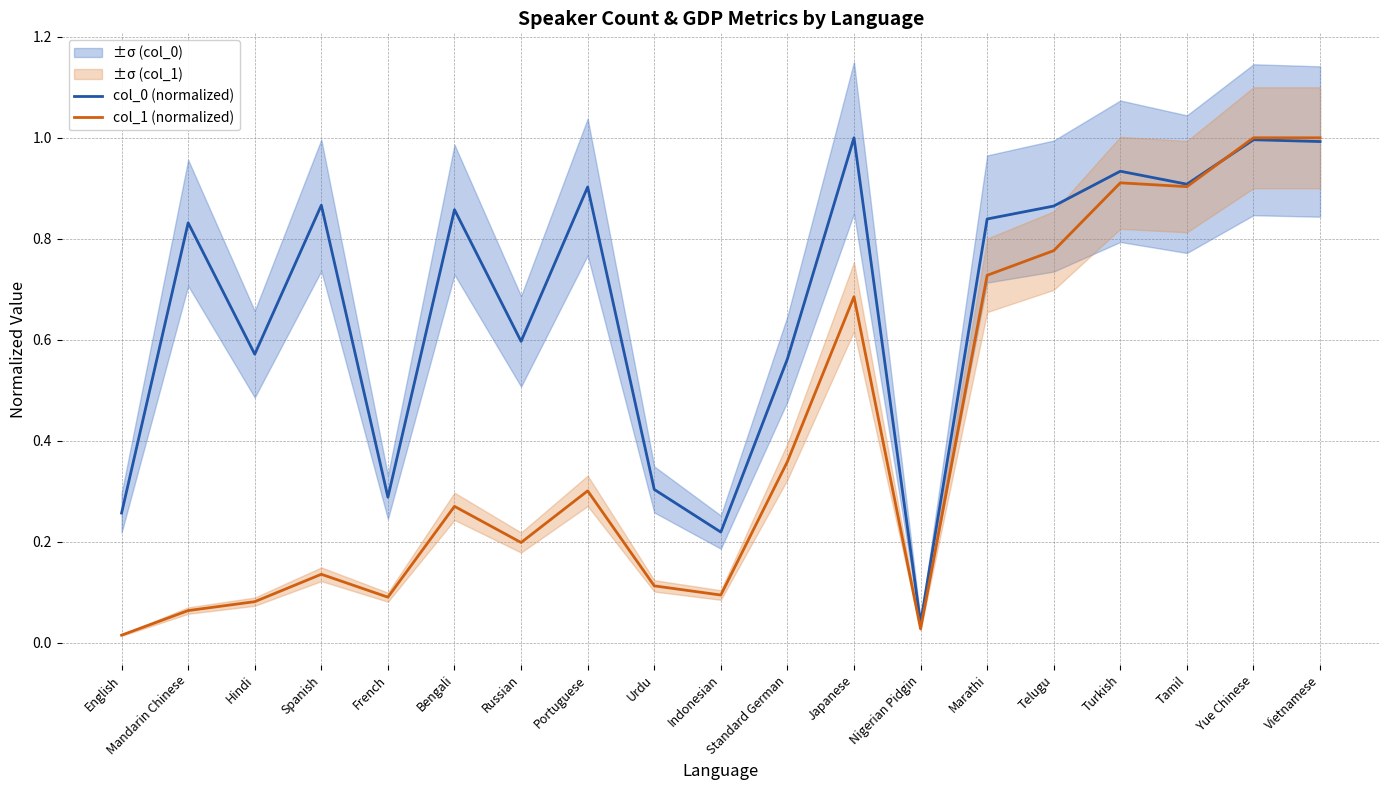

True or false: col_0 (normalized) has a value of 1.0 at Vietnamese.

True